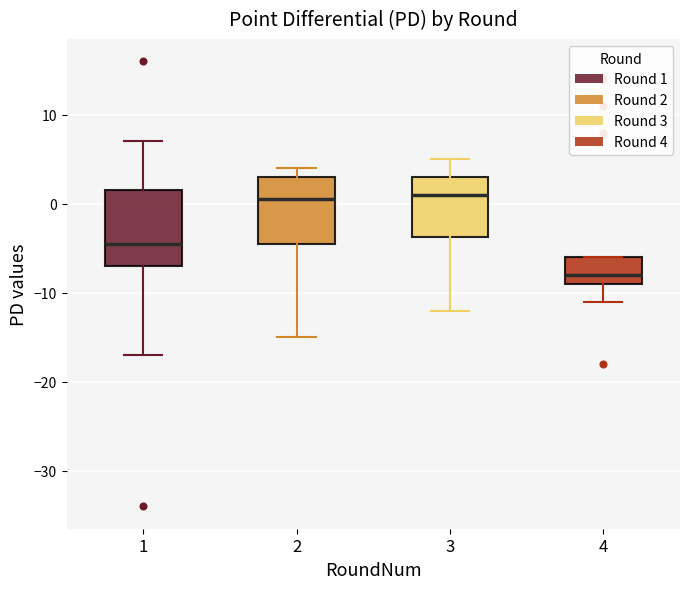

Reading left to right, read every box against the y-axis: the position of its median line, the range the box covers, and the ends of its whiskers. The values are not printed on the chart, so give them approximately, as read against the axis.

1: median -4, box -7 to 2, whiskers -17 to 7
2: median 1, box -4 to 3, whiskers -15 to 4
3: median 1, box -4 to 3, whiskers -12 to 5
4: median -8, box -9 to -6, whiskers -11 to -6